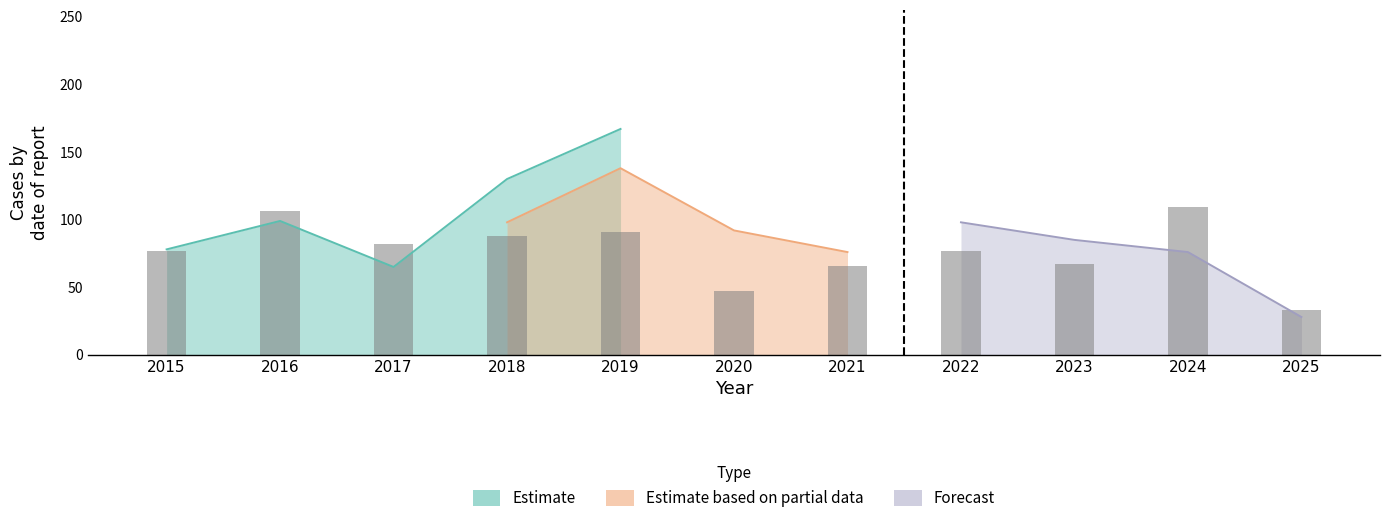

What is the difference between the maximum and minimum values?

76